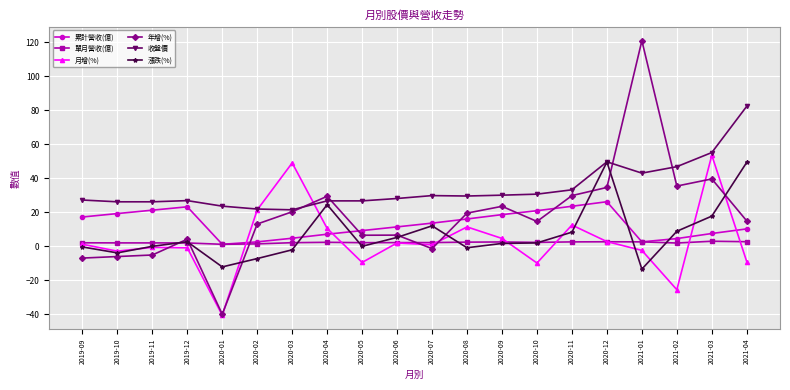

What is the value of the 年增(%) point at the 12th from the left?

19.5